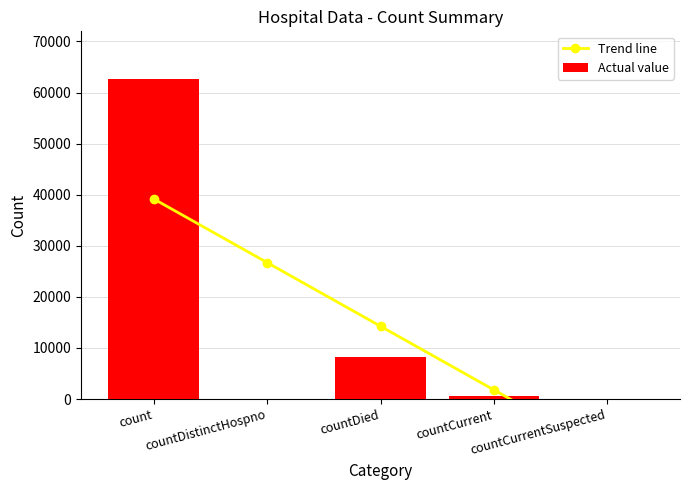

What is the label of the 5th bar from the left?

countCurrentSuspected